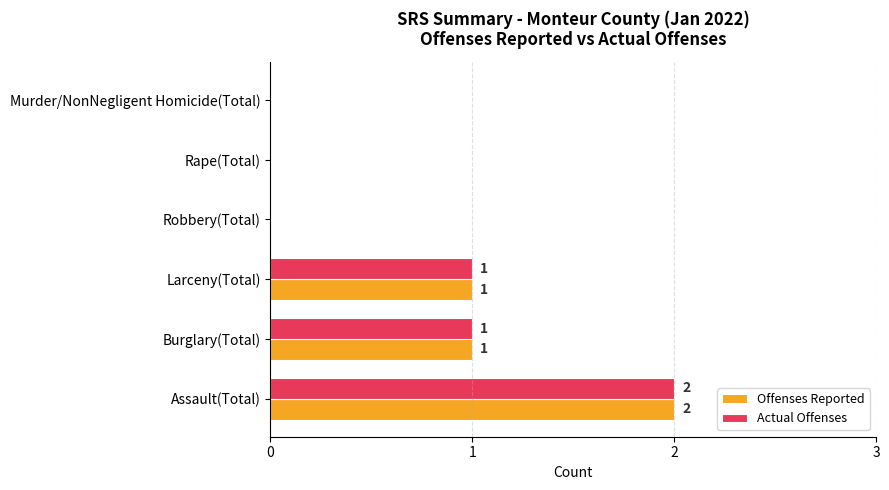

Is it true that Actual Offenses equals 1 at Burglary(Total)?

True